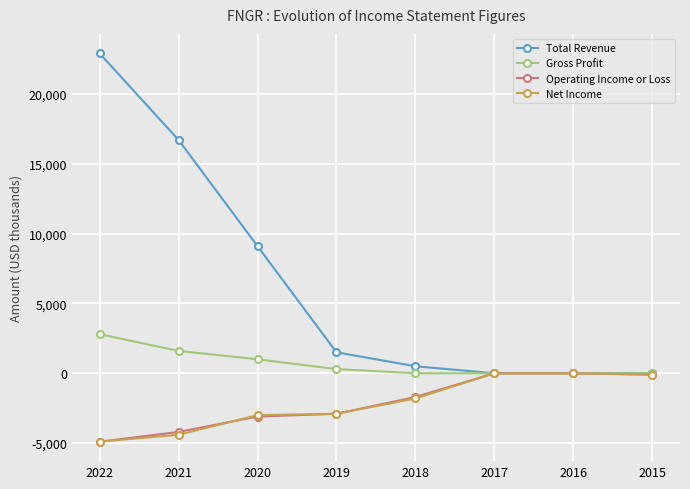

What is the spread (max minus min) of values at 2018?

2300